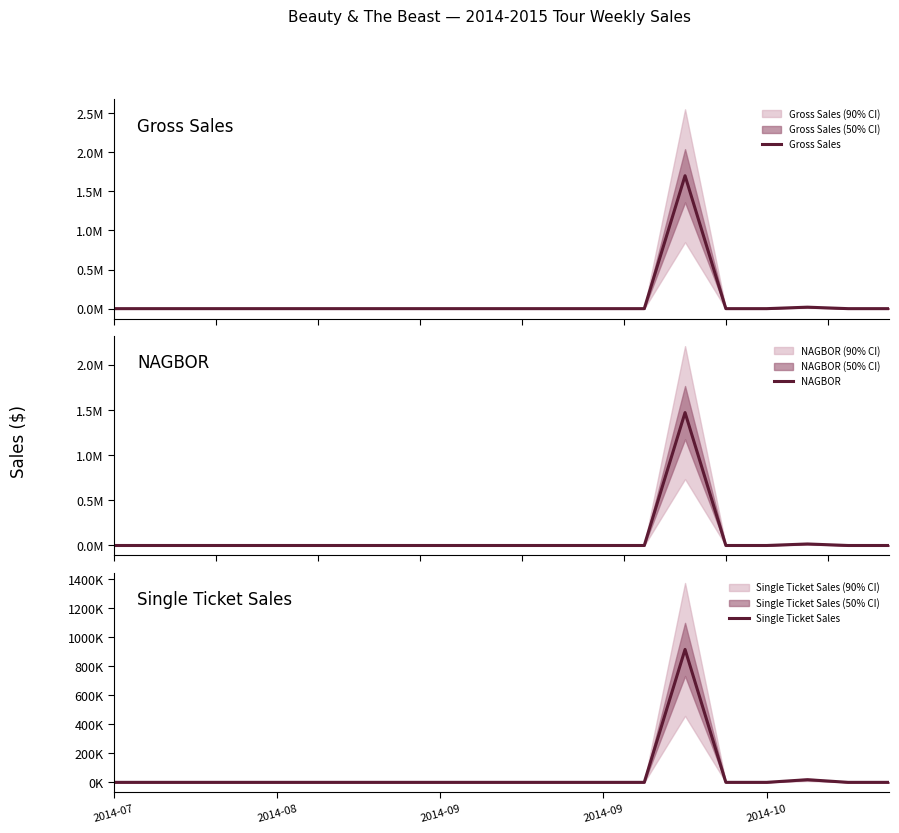

Rank the series by their maximum value, from lowest to highest.

Single Ticket Sales, NAGBOR, Gross Sales